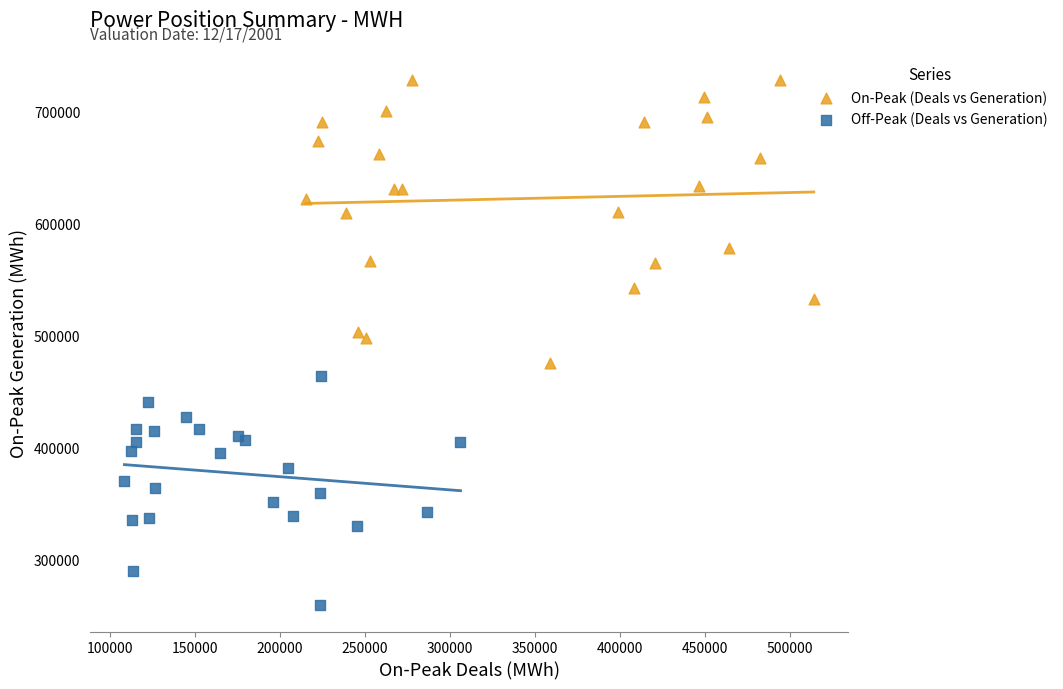

Which series contains the highest Y value?

On-Peak (Deals vs Generation)